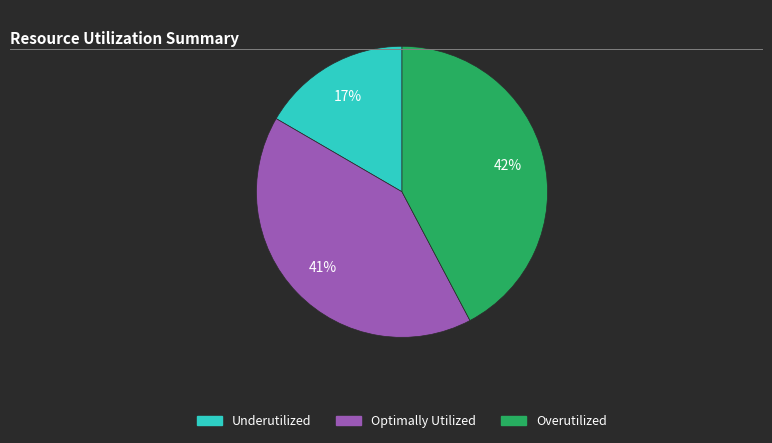

Is there any slice that represents more than half of the pie?

No